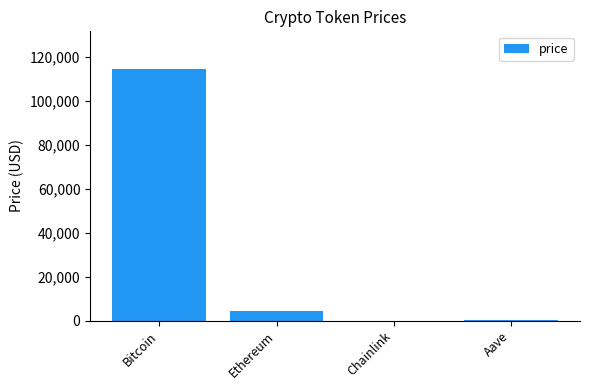

What is the approximate value at Chainlink?

21.8